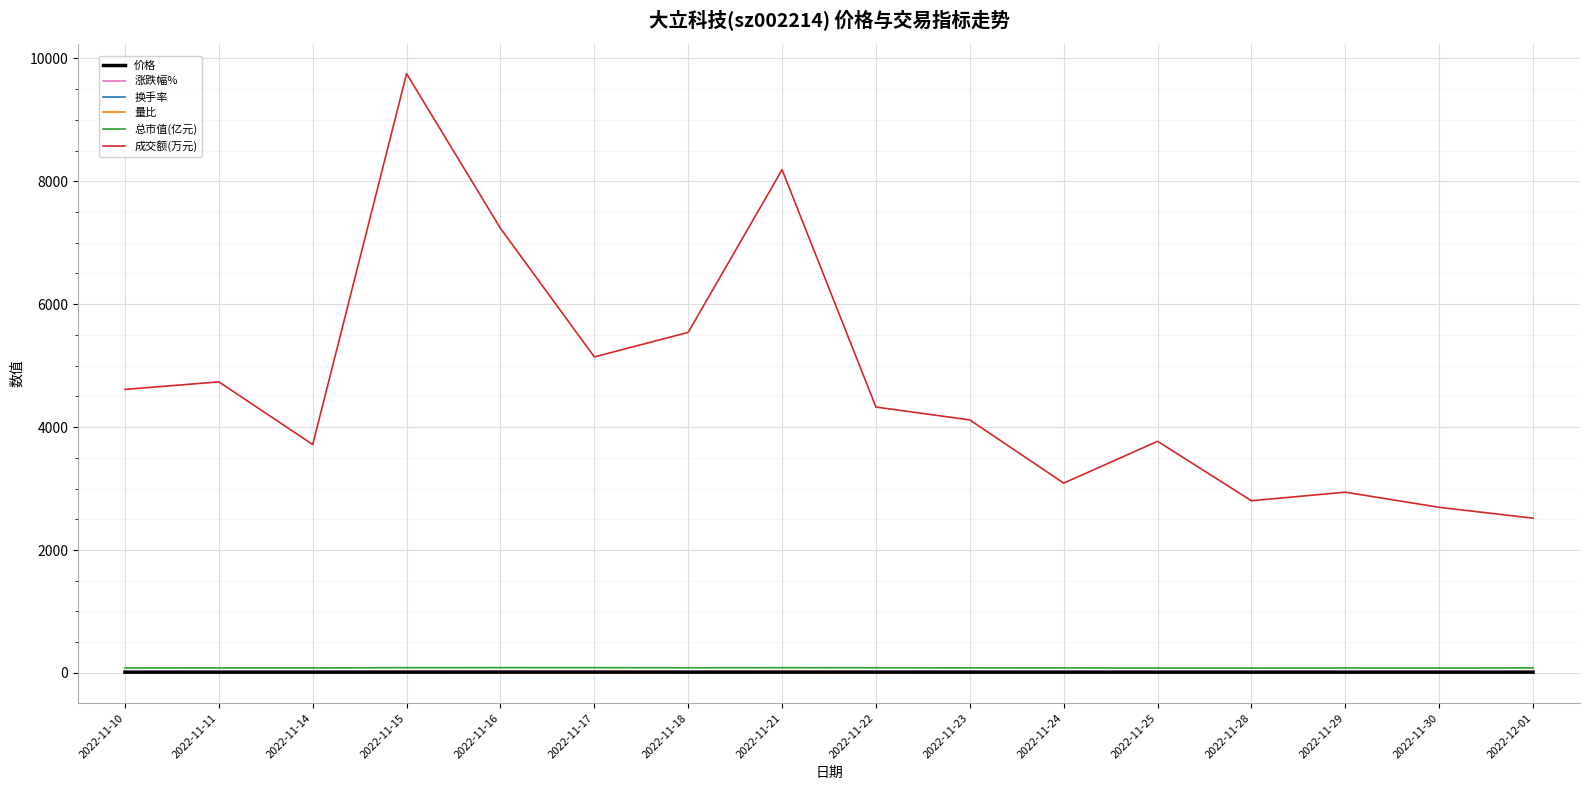

Which series changed the most between 2022-11-14 and 2022-11-16?

成交额(万元)